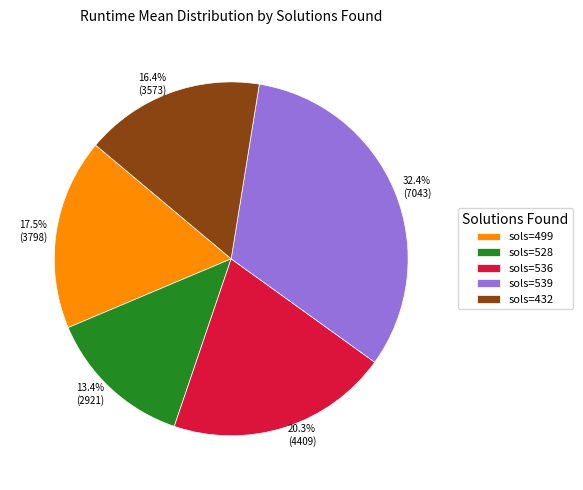

Is sols=536 the majority of the pie?

No